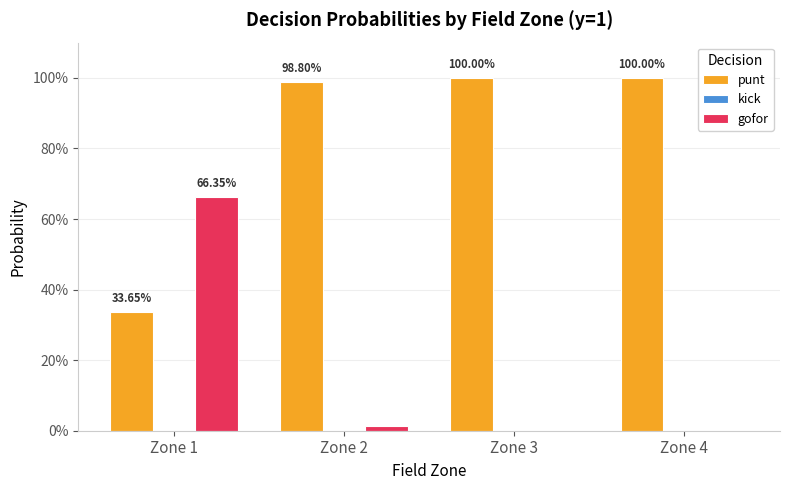

Rank the series by their average value, from highest to lowest.

punt, gofor, kick